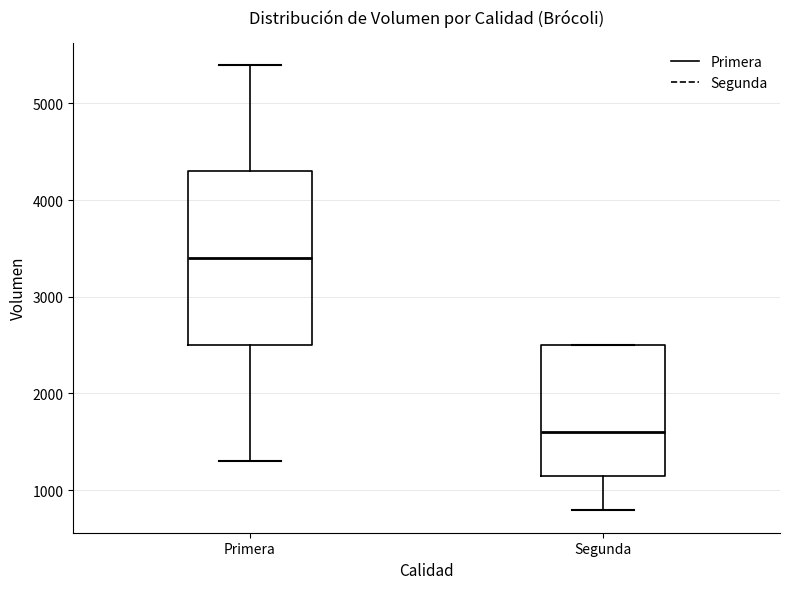

Which box's median line is the highest?

Primera